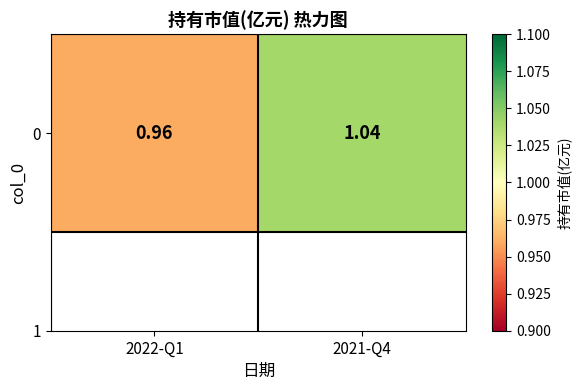

Which has a higher value, 2022-Q1 or 2021-Q4?

2021-Q4